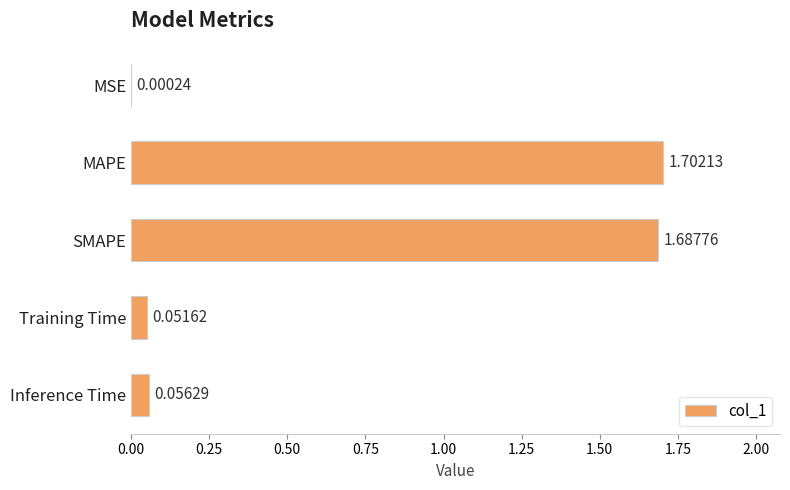

How many categories are shown in the chart?

5